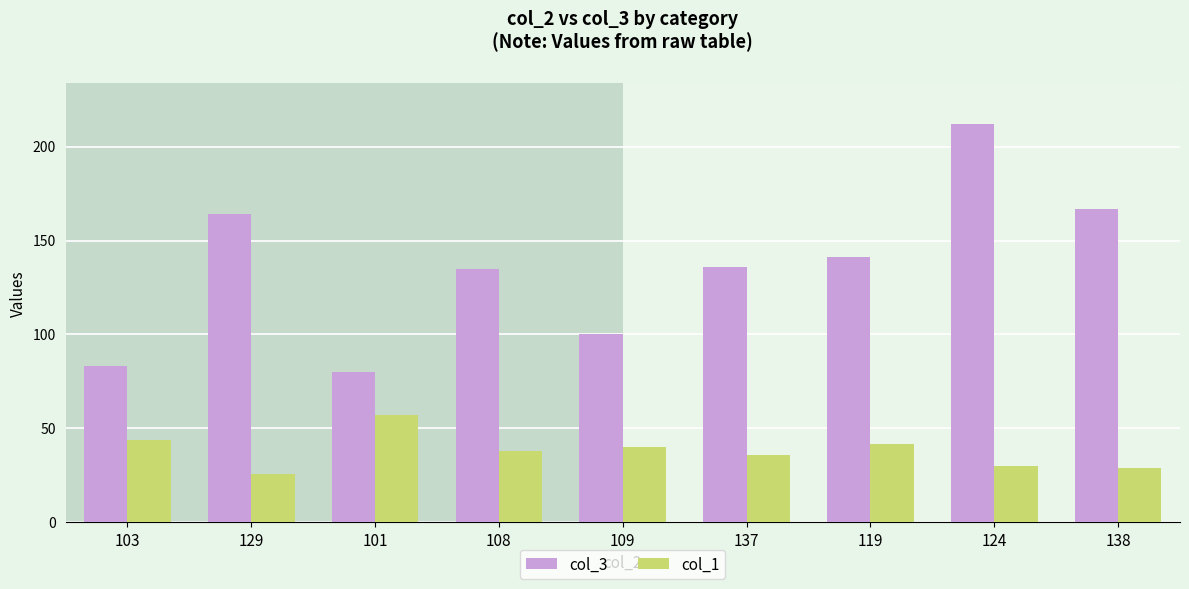

Is it true that col_4 equals 377 at 14?

False